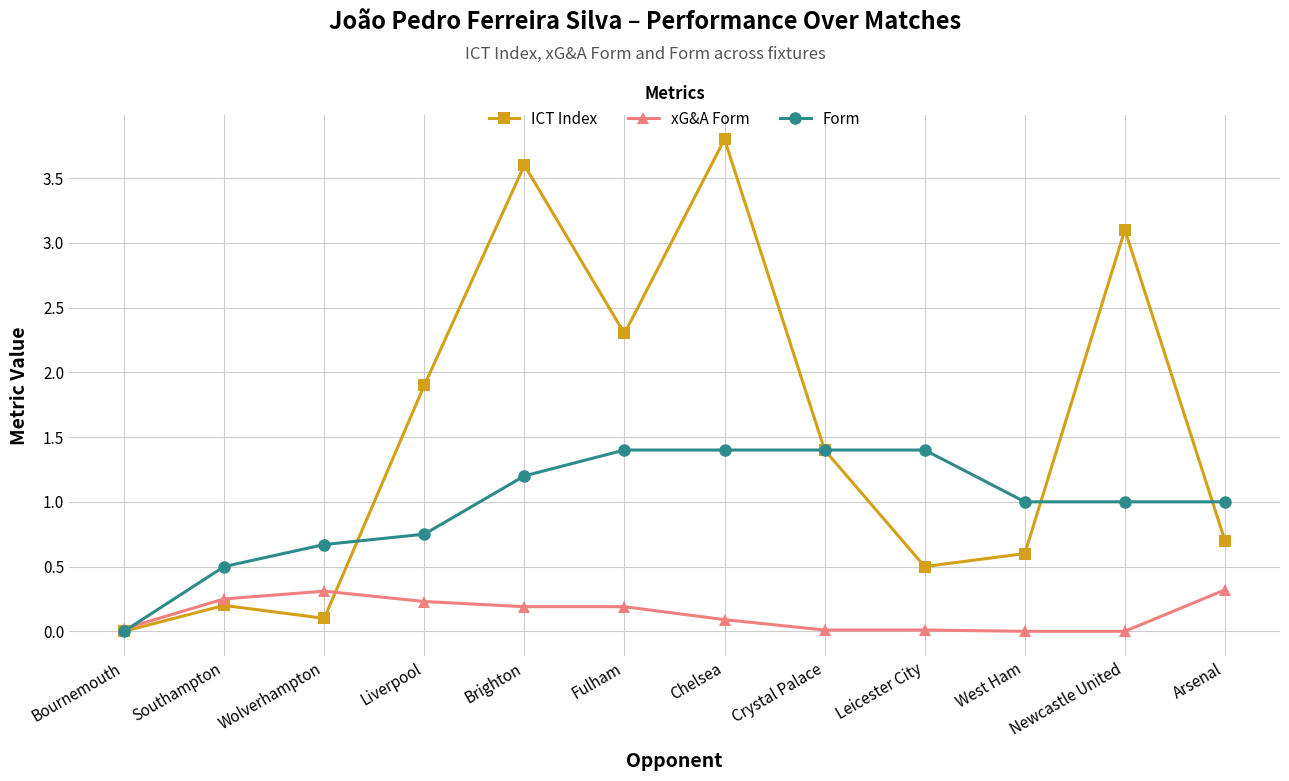

What is the value of the xG&A Form point at the 12th from the left?

0.3